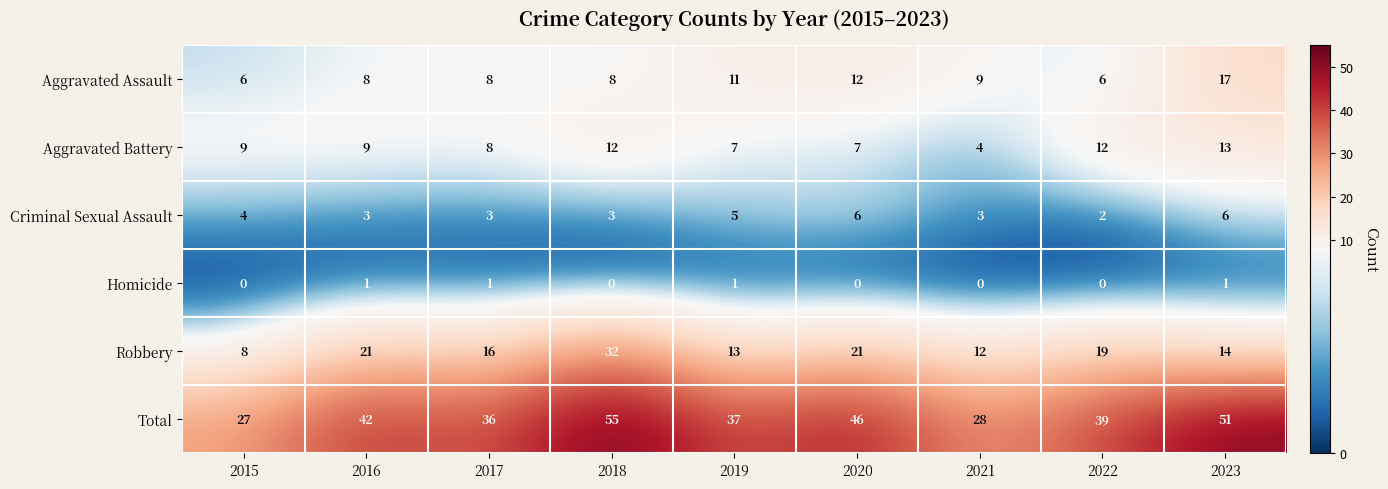

Which category has the highest value across all series?

2018